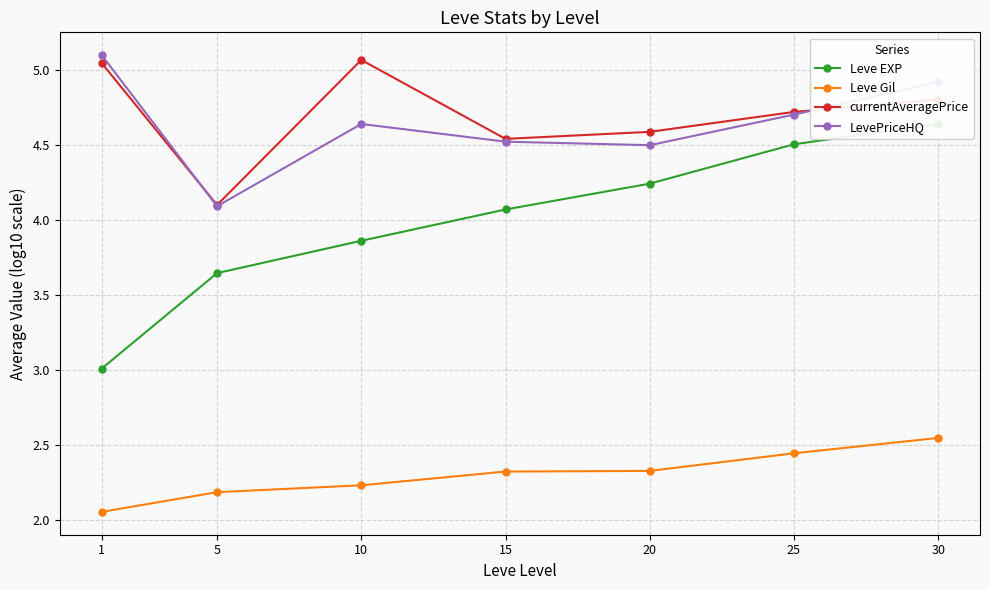

What is the maximum value for Leve EXP?

4.6